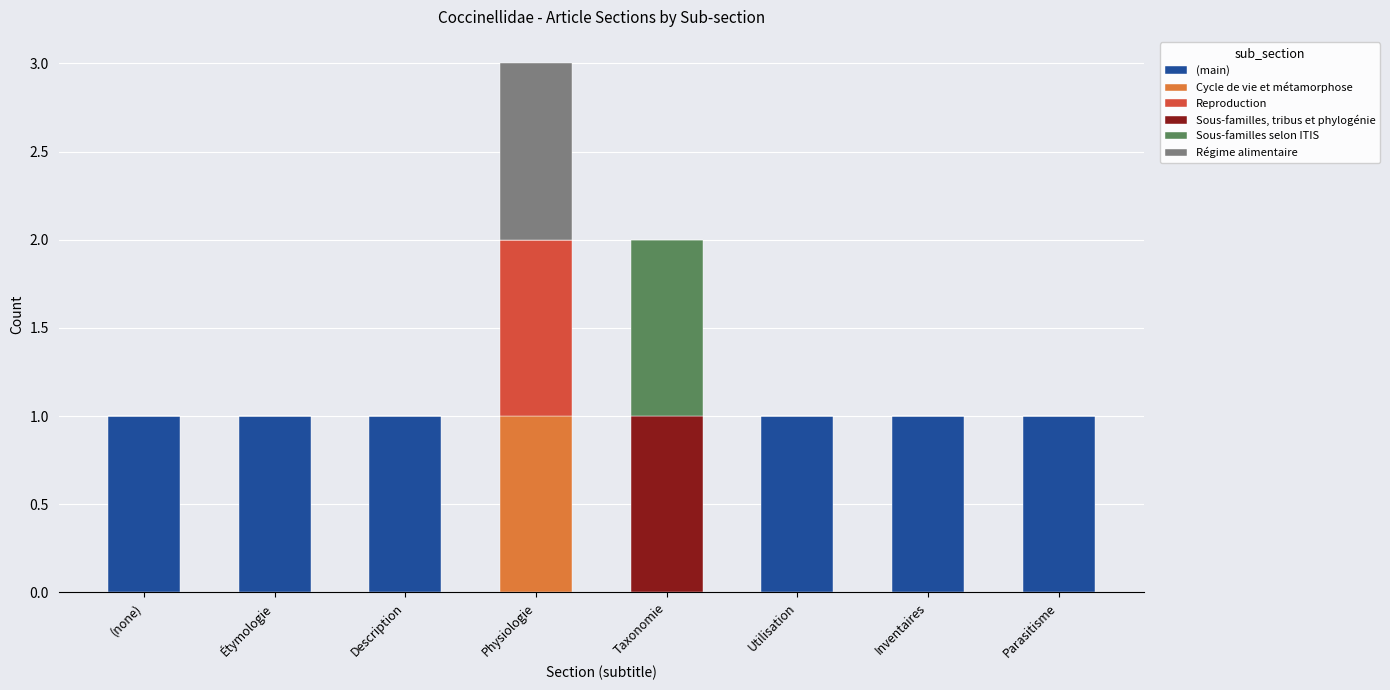

At which label does Sous-familles, tribus et phylogénie reach its peak?

Taxonomie